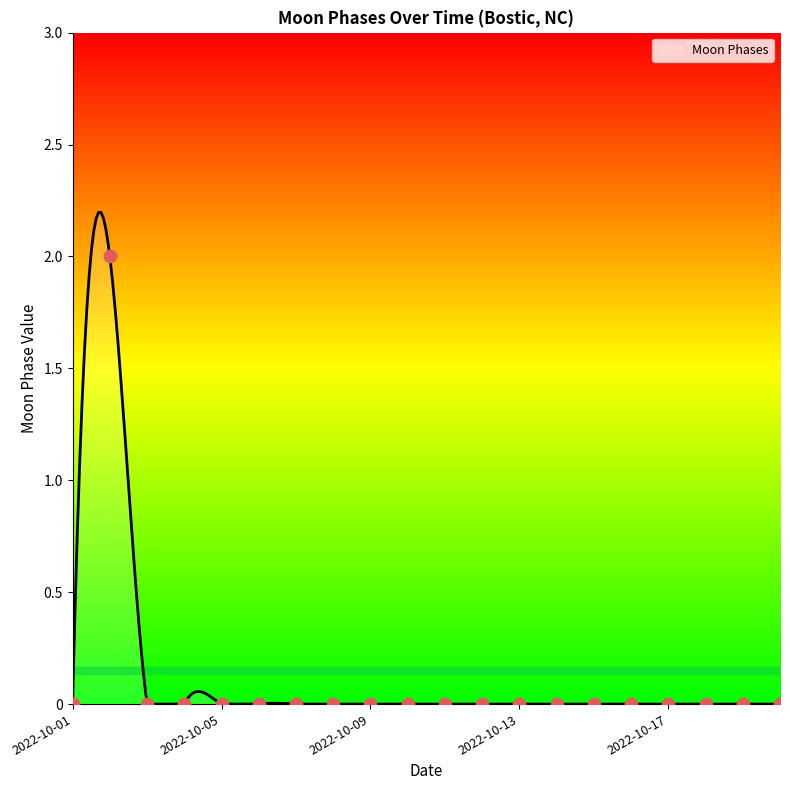

Between 2022-10-14 and 2022-10-02, which is larger?

2022-10-02